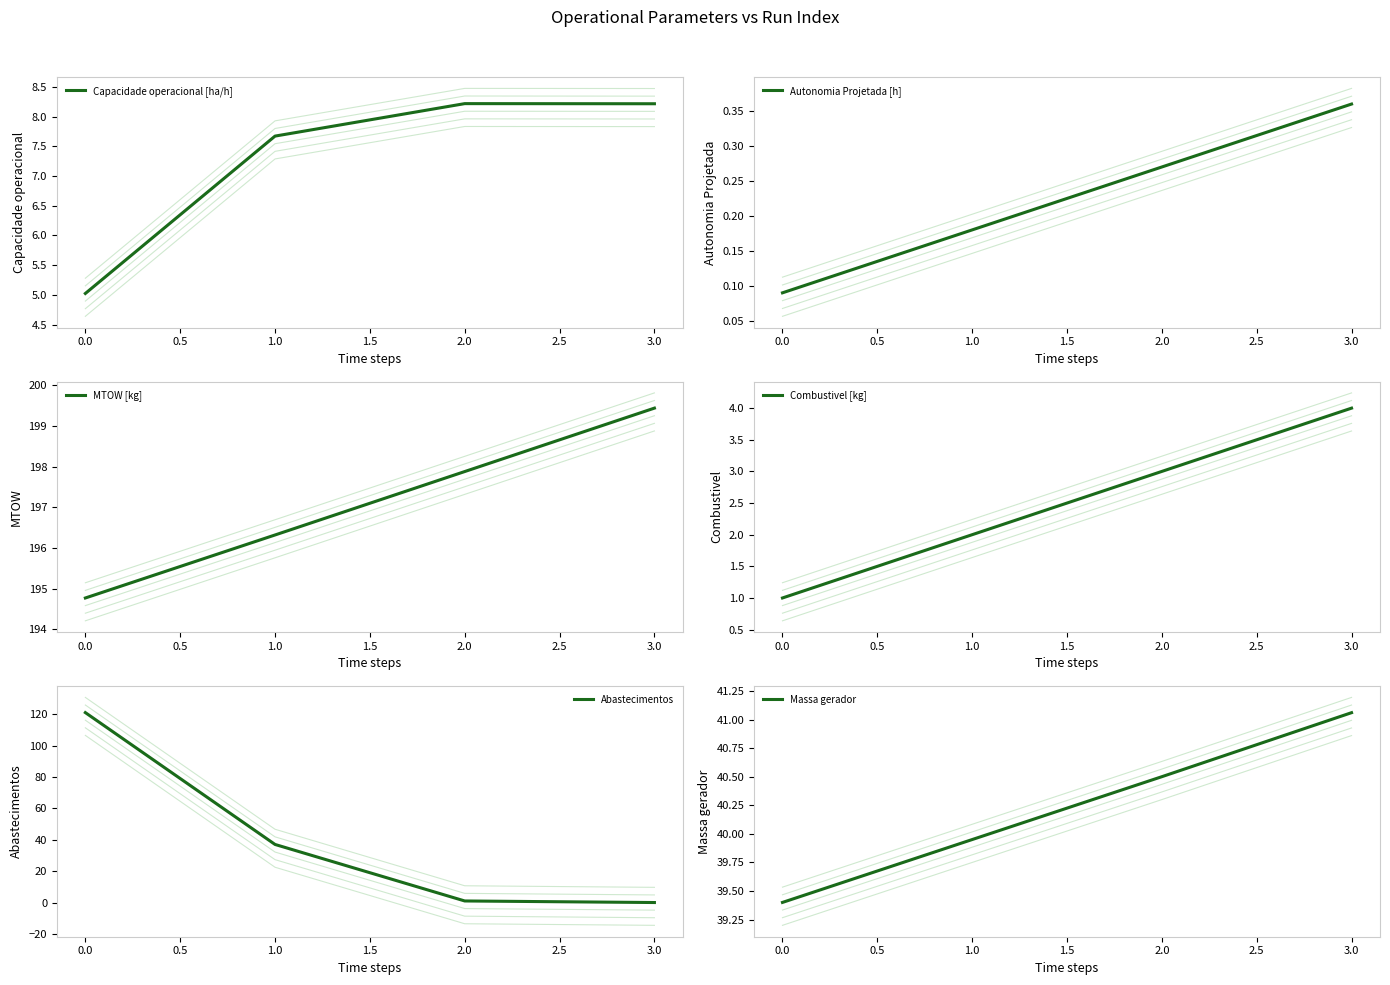

What is the difference between the highest and lowest values at 2.0?

197.6